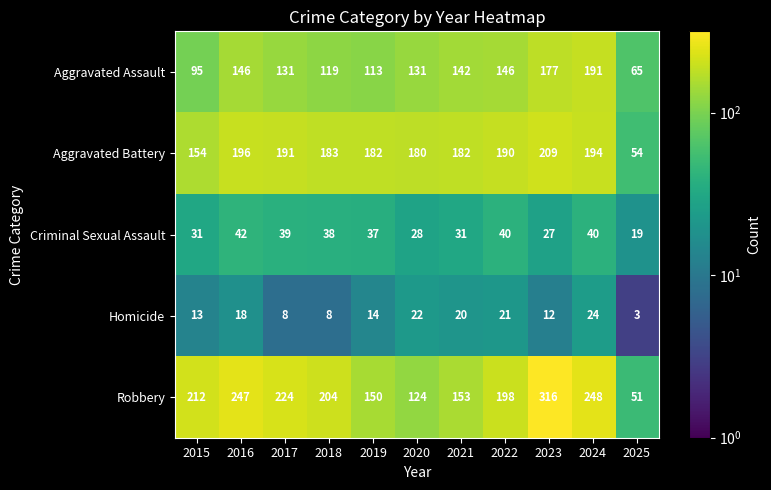

The value of Aggravated Battery at 2023 is 317. True or false?

False